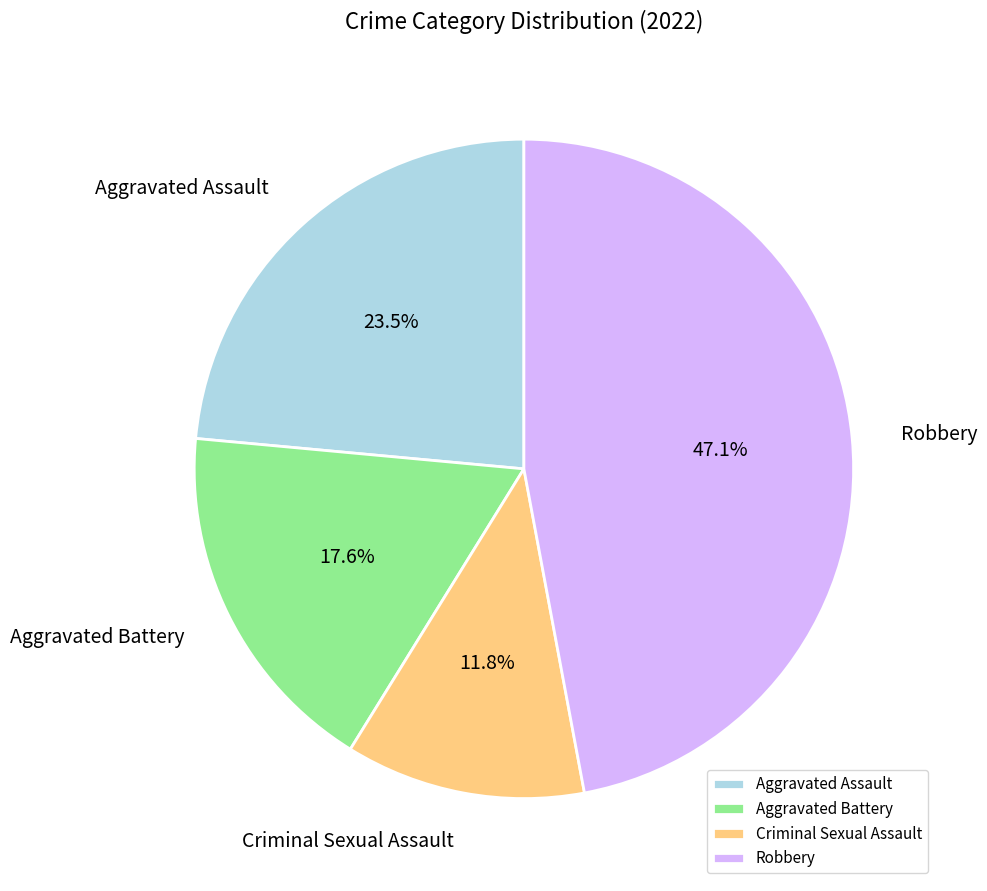

What percentage is NOT represented by Criminal Sexual Assault?

88.2%